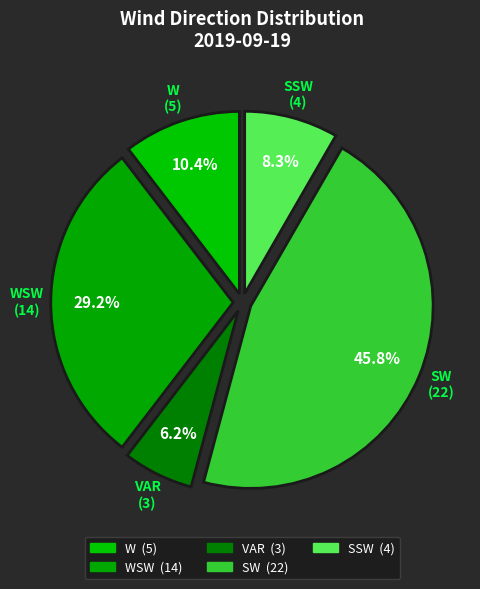

Rank the categories by value from highest to lowest.

SW, WSW, W, SSW, VAR